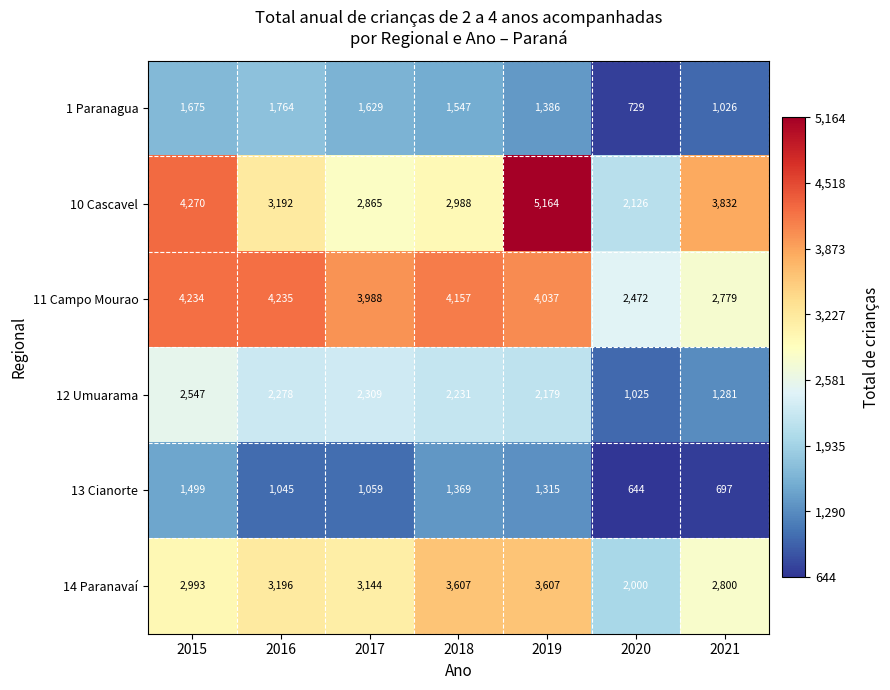

What is the difference between the maximum and minimum values in the 13 Cianorte series?

855